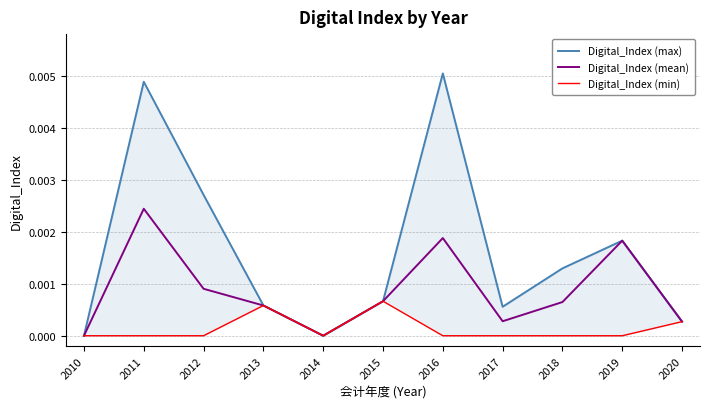

Which category has the highest value in the Digital_Index (mean) series?

2011